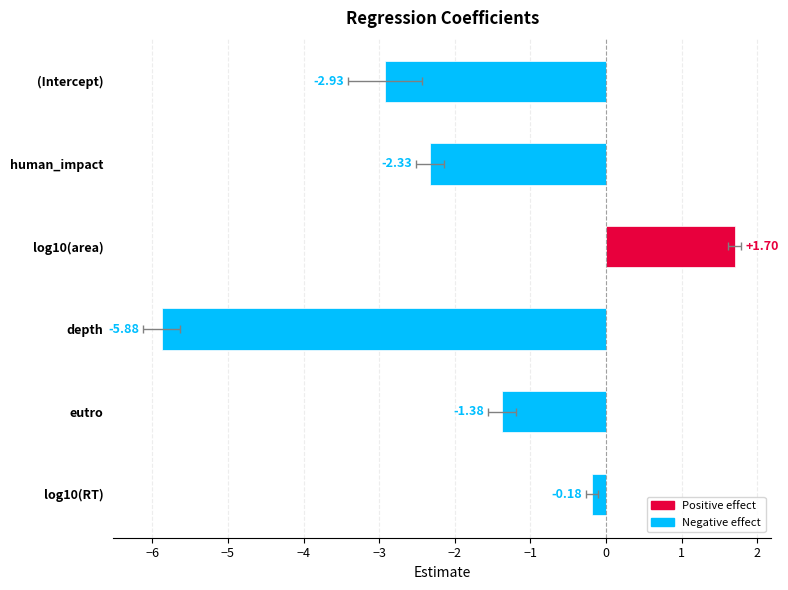

What is the difference between the maximum and minimum values?

7.6